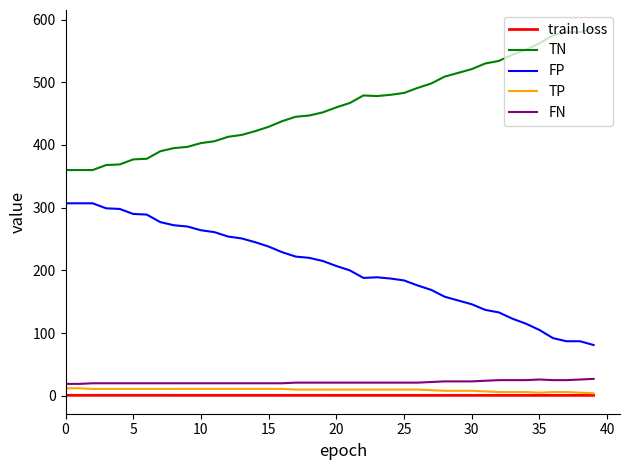

What is the greatest value displayed?

586.0